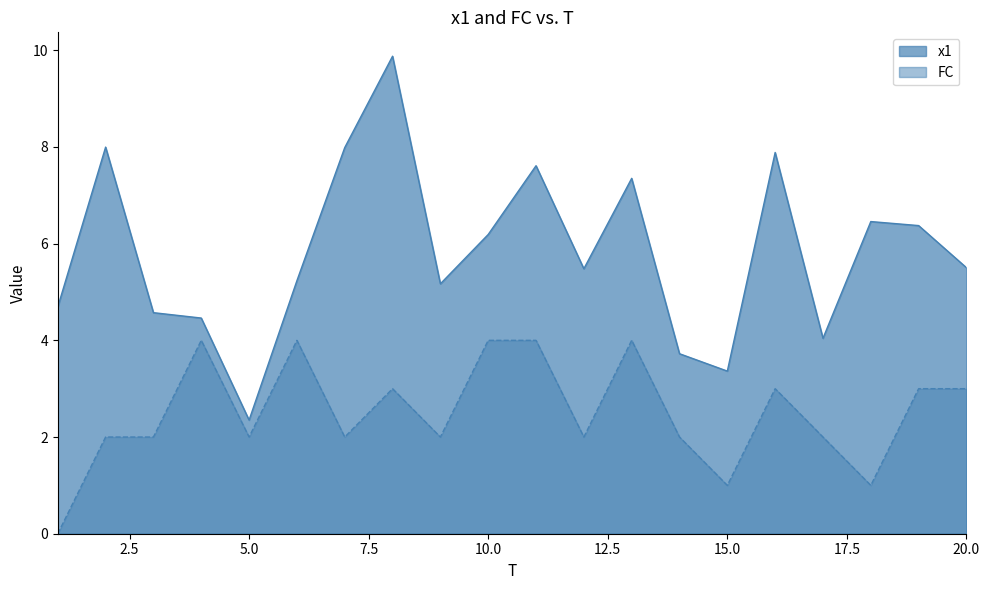

What is the approximate value of x1 at 17?

4.0